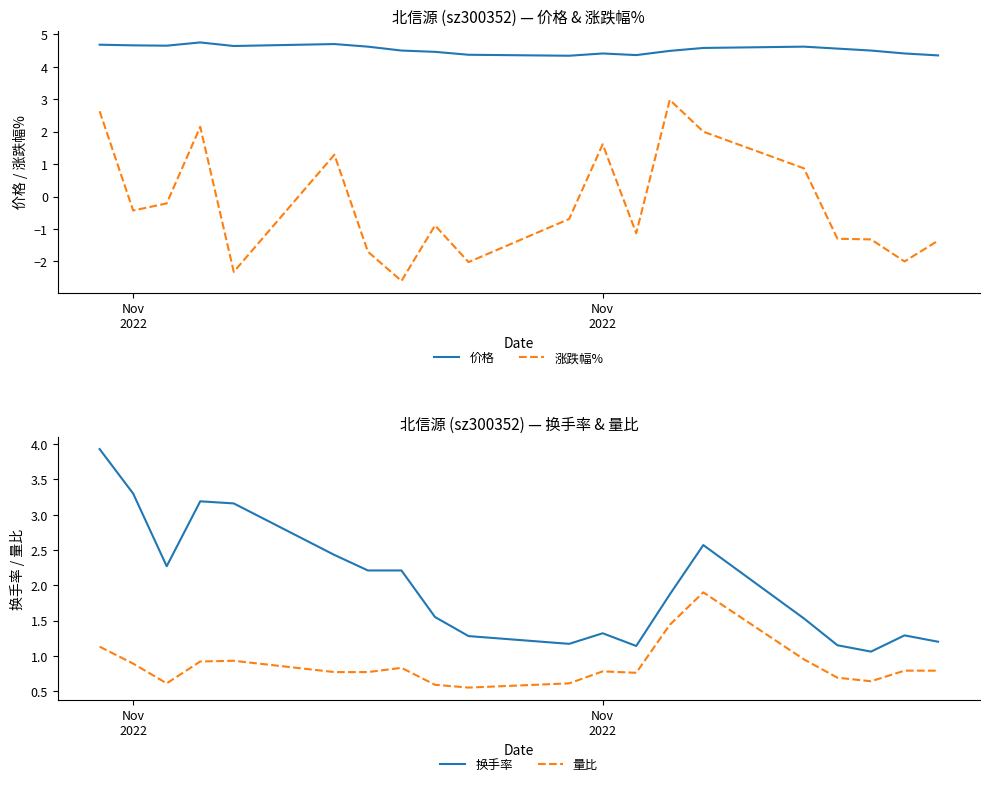

What is the maximum value shown in the chart?

4.8